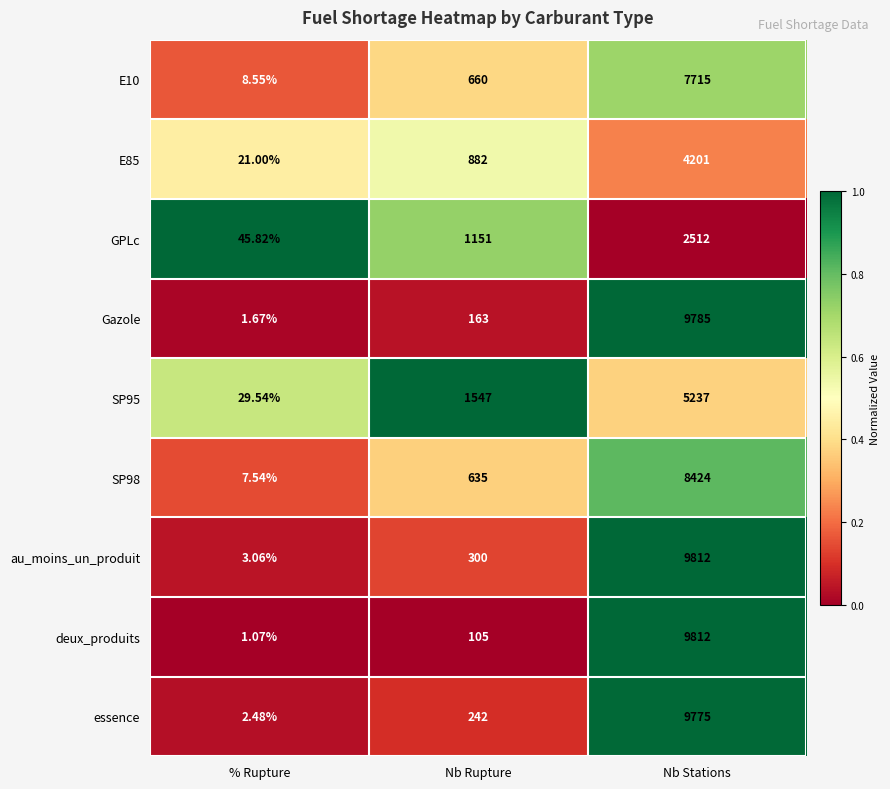

At which label is E85 closest to 2111?

Nb Rupture